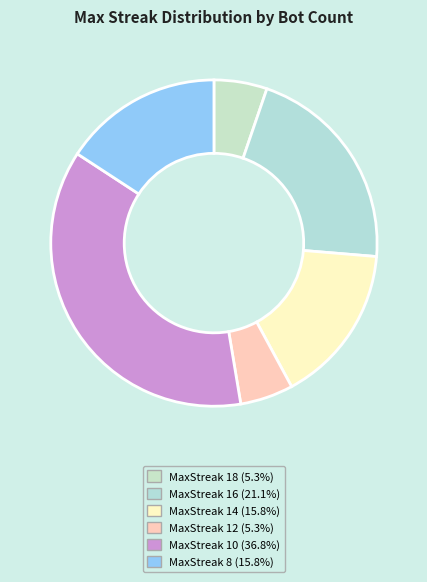

How many slices are in this pie chart?

6